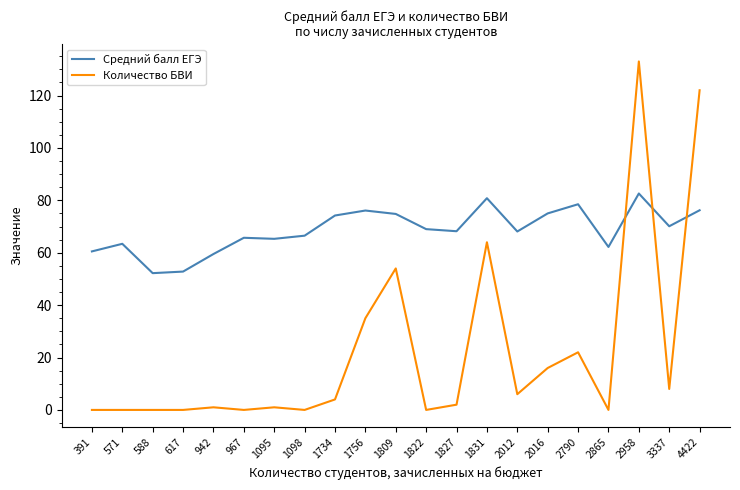

True or false: Средний балл ЕГЭ and Количество БВИ cross at least once.

True